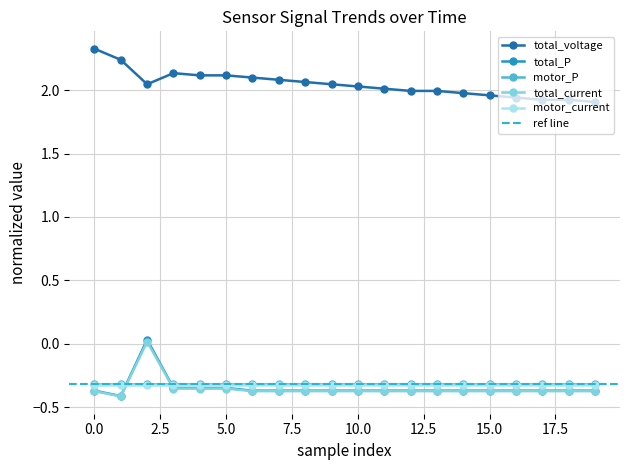

True or false: total_P and total_voltage cross at least once.

False